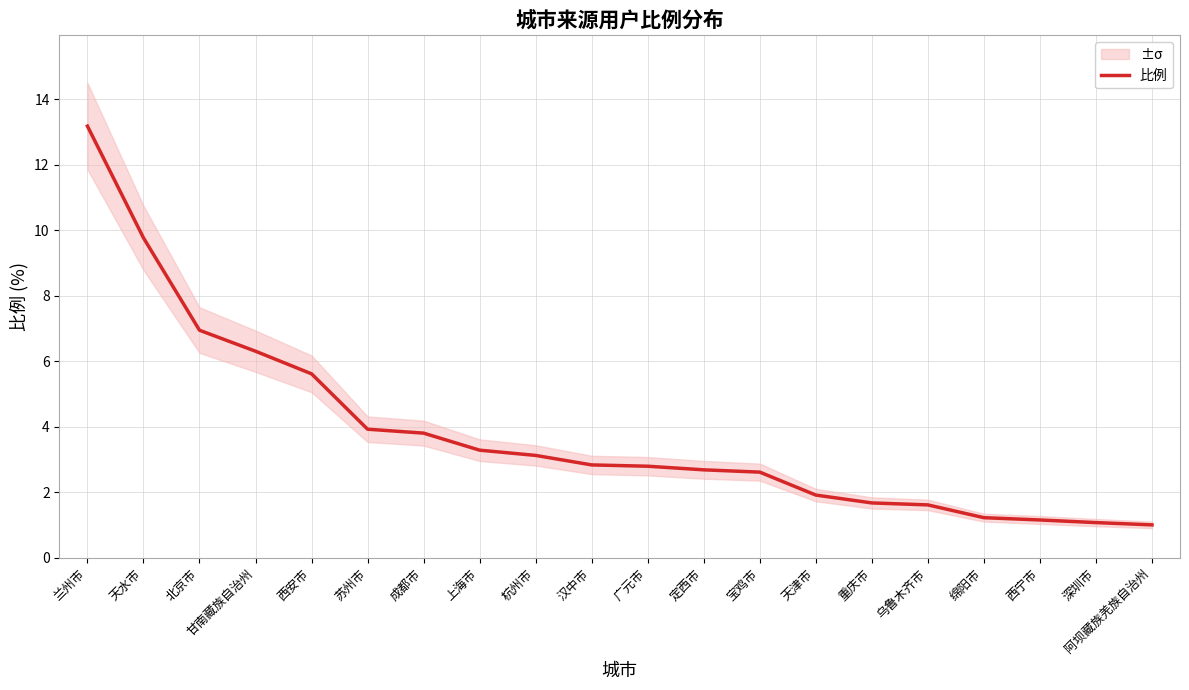

Where is the data nearest to the value 7?

北京市